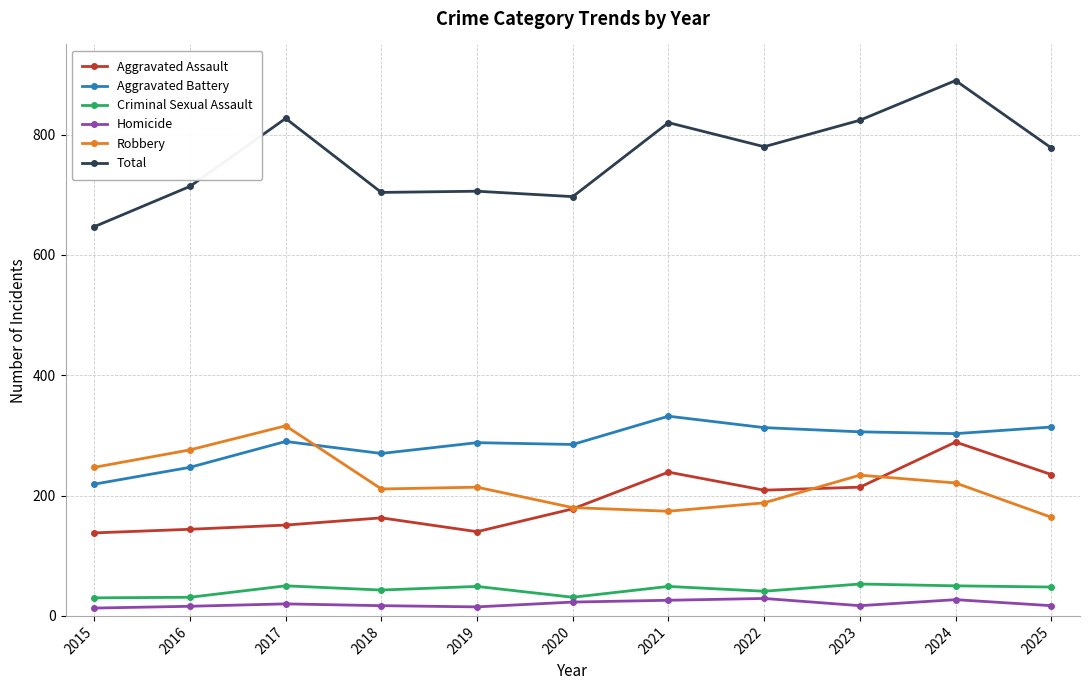

True or false: Aggravated Battery and Criminal Sexual Assault intersect in this chart.

False